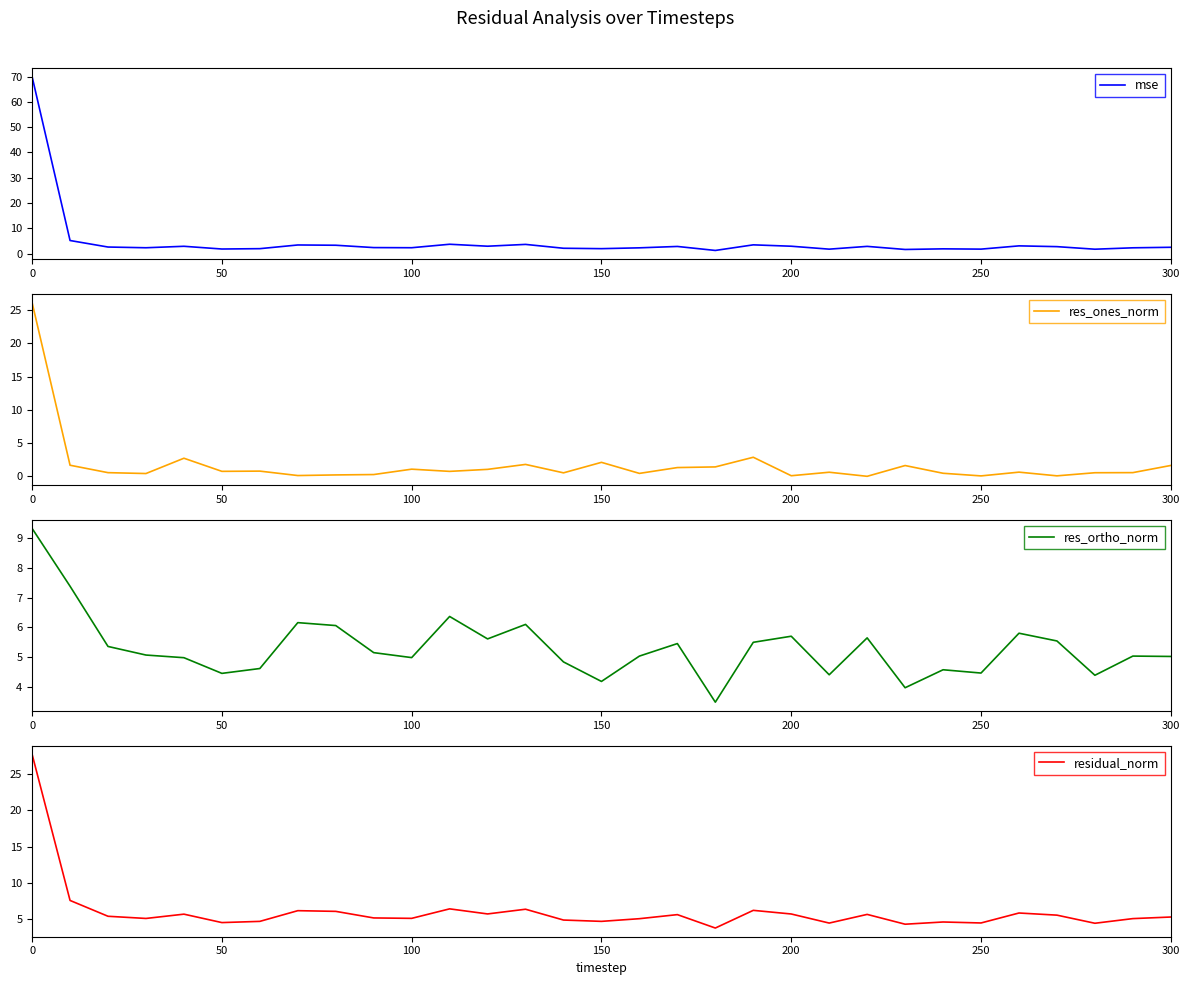

What is the lowest value of the res_ortho_norm series?

3.5